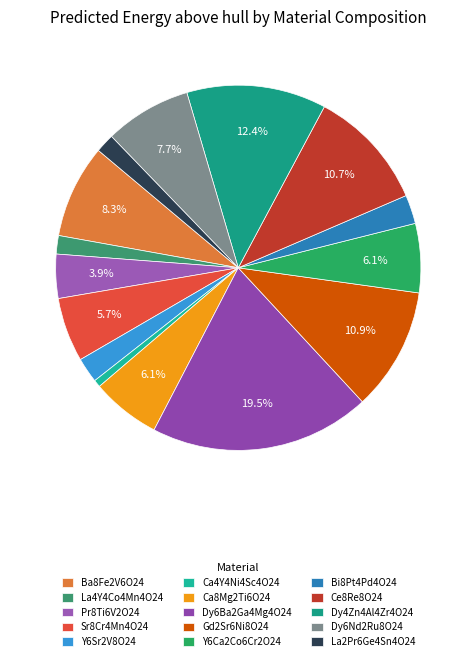

Rank the categories by value from highest to lowest.

Dy6Ba2Ga4Mg4O24, Dy4Zn4Al4Zr4O24, Gd2Sr6Ni8O24, Ce8Re8O24, Ba8Fe2V6O24, Dy6Nd2Ru8O24, Ca8Mg2Ti6O24, Y6Ca2Co6Cr2O24, Sr8Cr4Mn4O24, Pr8Ti6V2O24, Bi8Pt4Pd4O24, Y6Sr2V8O24, La2Pr6Ge4Sn4O24, La4Y4Co4Mn4O24, Ca4Y4Ni4Sc4O24